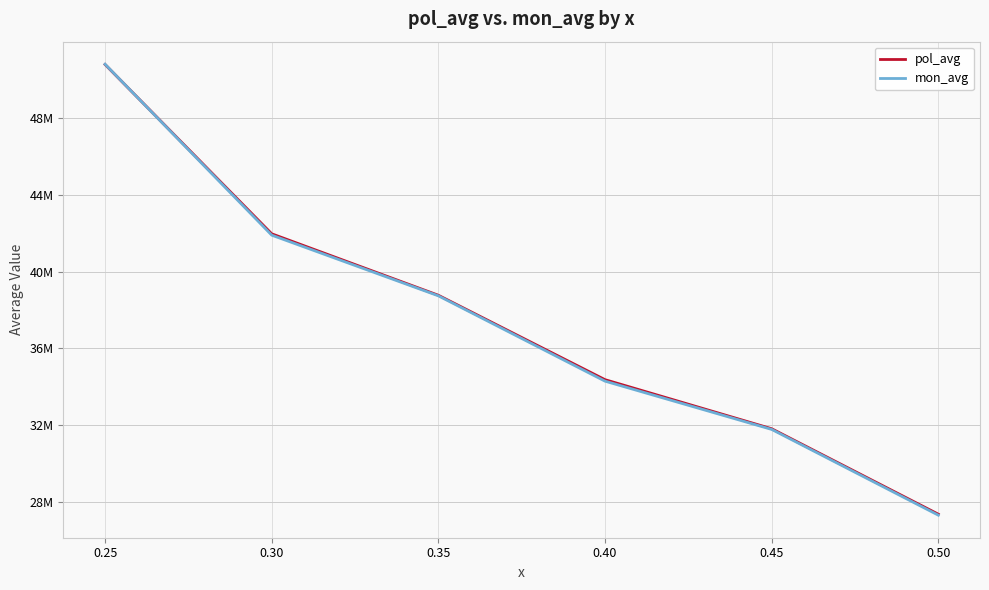

True or false: mon_avg has a value of 50810110.0 at 0.35.

False